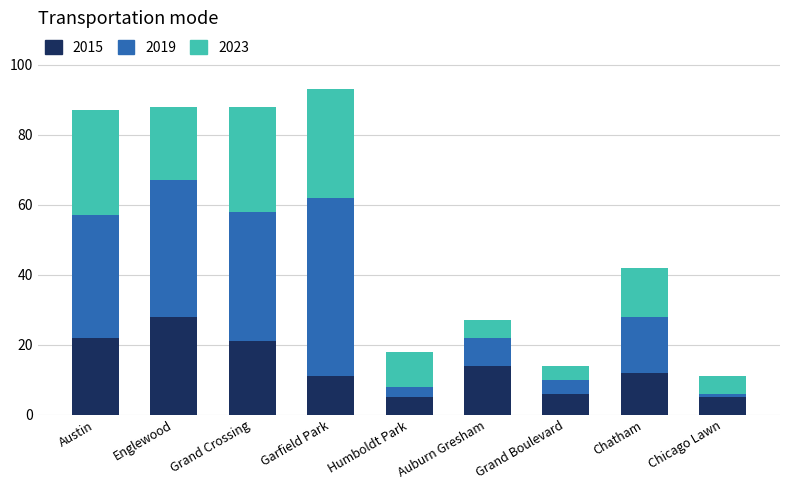

What is the lowest value of the 2015 series?

5